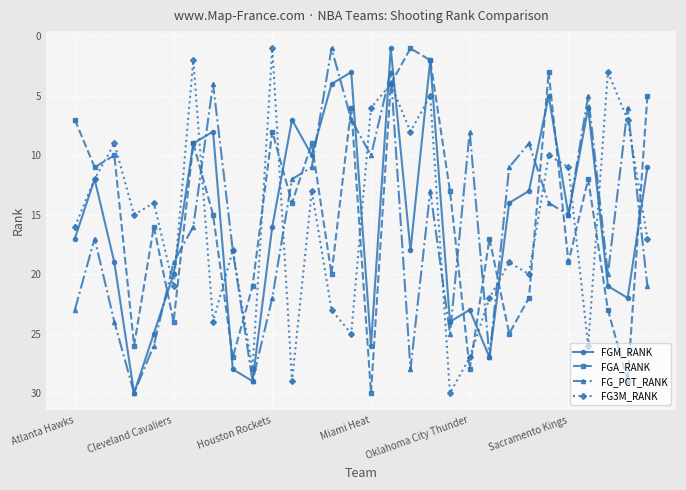

How many intersections are there between FG_PCT_RANK and FGA_RANK?

16